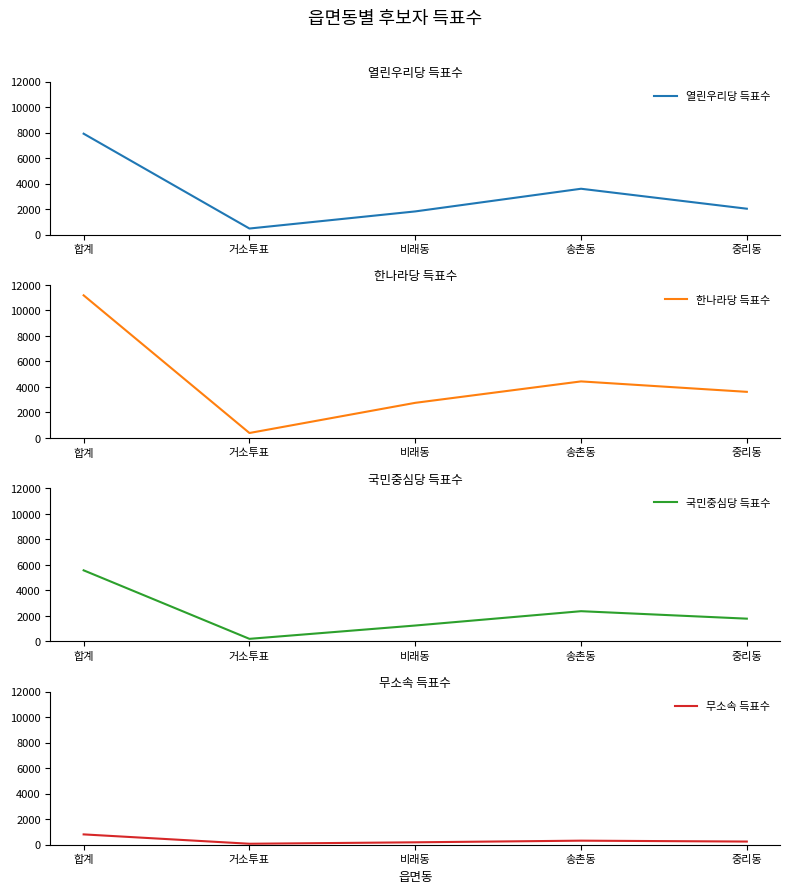

Which label corresponds to the largest value in the chart?

합계